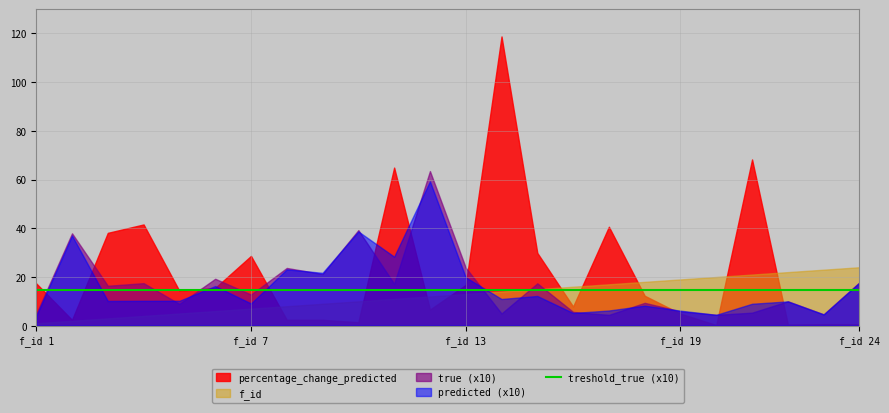

True or false: f_id has more than 1 points higher than both neighbors.

False